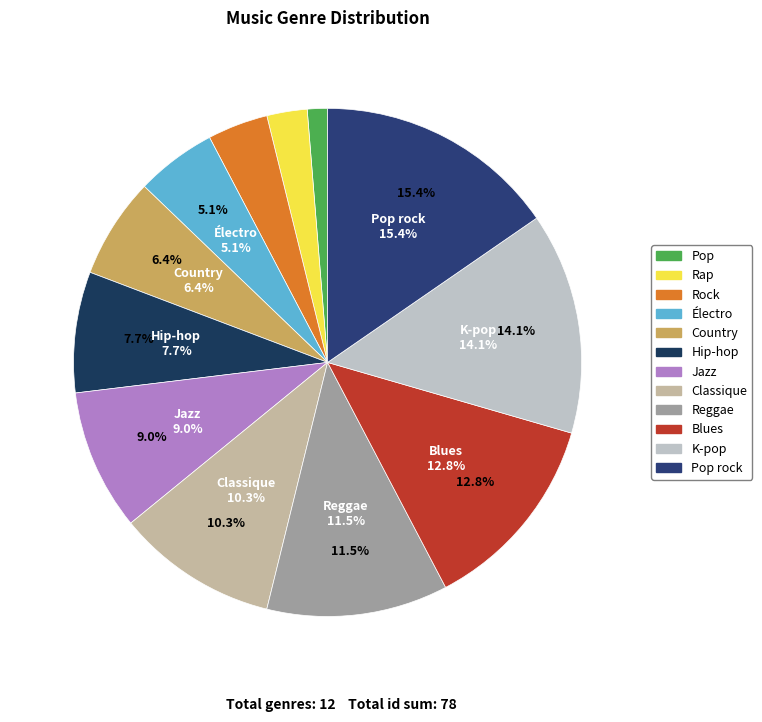

To the nearest percent, what is the difference between the Électro and Pop slice percentages?

4%